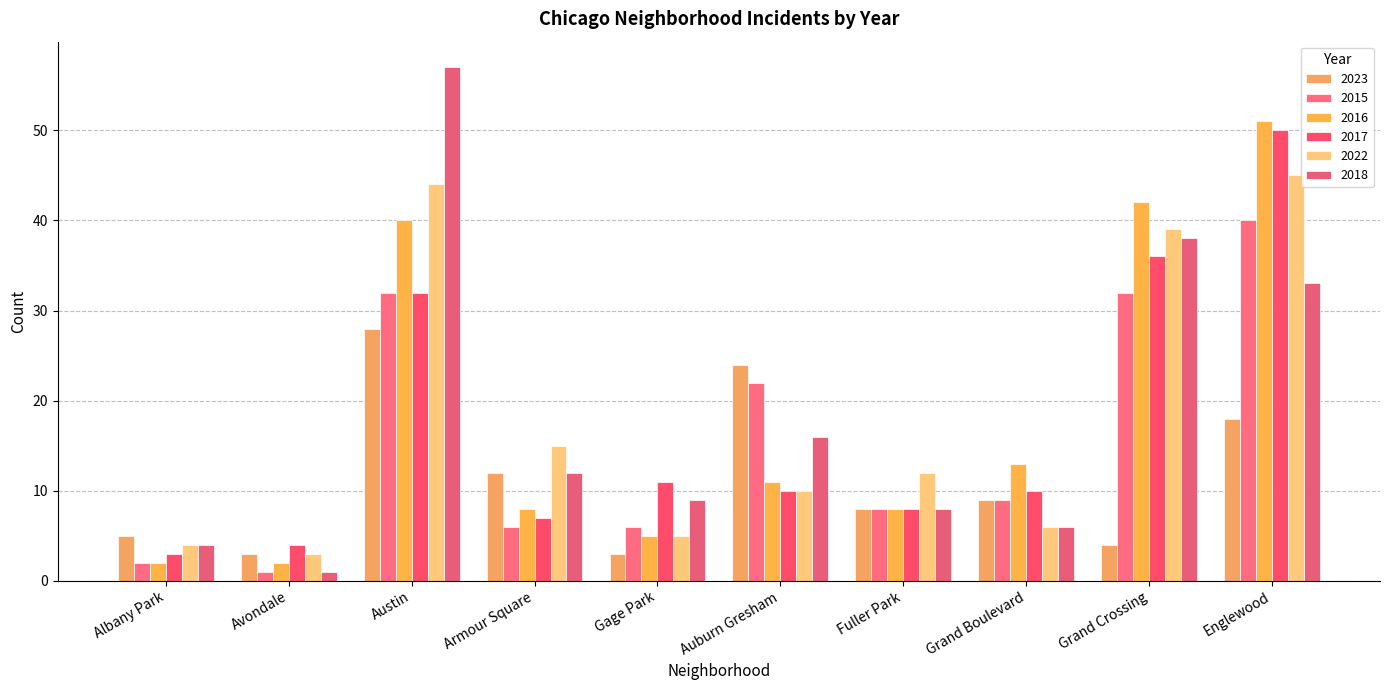

What is the total value across all series at Grand Boulevard?

53